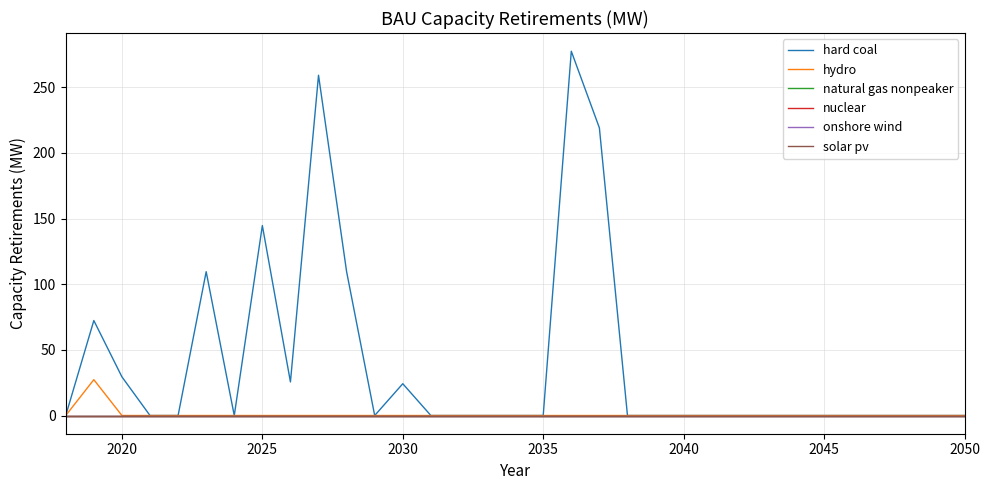

Does the chart have visible grid lines?

Yes